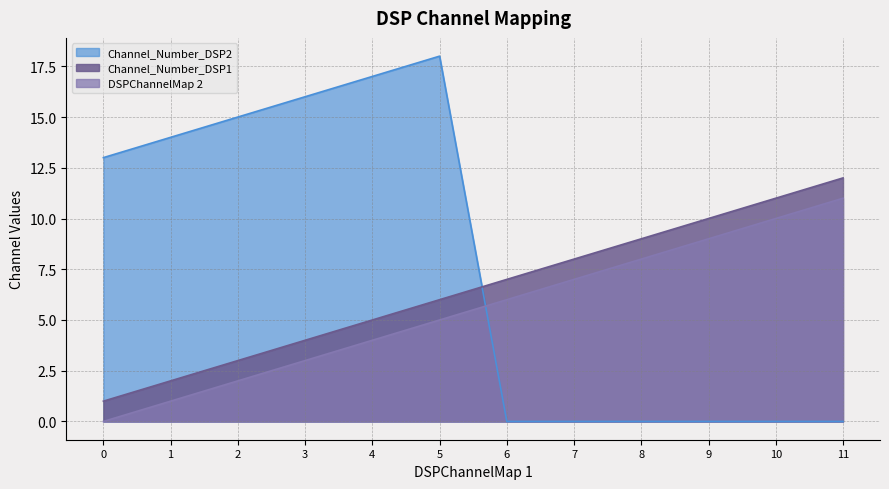

Which category has the highest value in the DSPChannelMap 2 series?

11